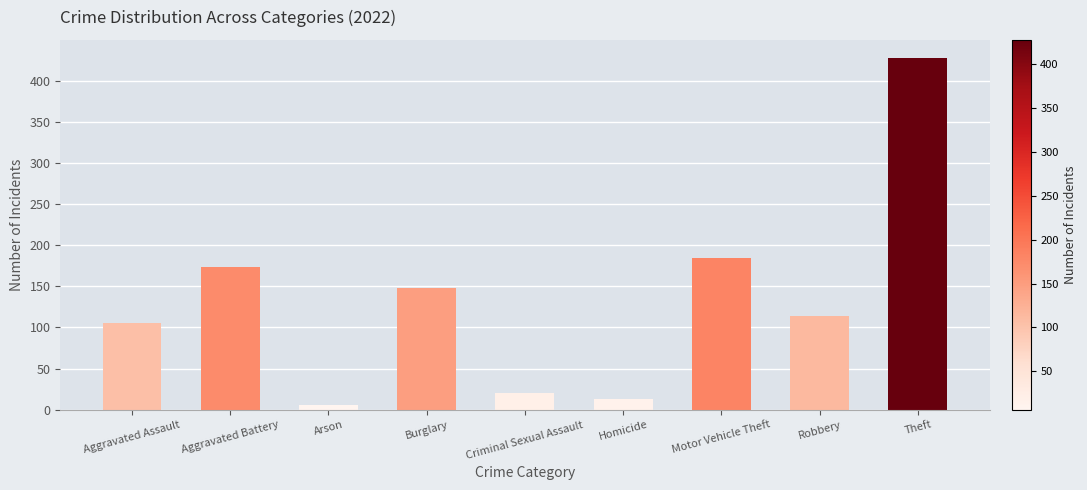

Which label corresponds to the largest value in the chart?

Theft